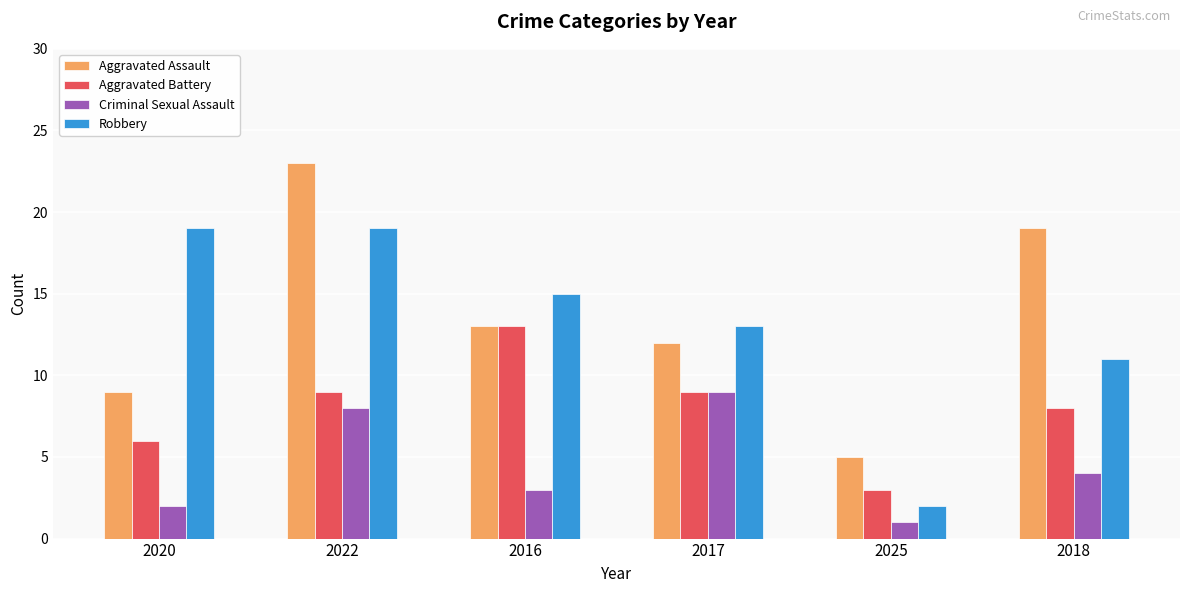

Rank the series at 2020 from lowest to highest value.

Criminal Sexual Assault, Aggravated Battery, Aggravated Assault, Robbery